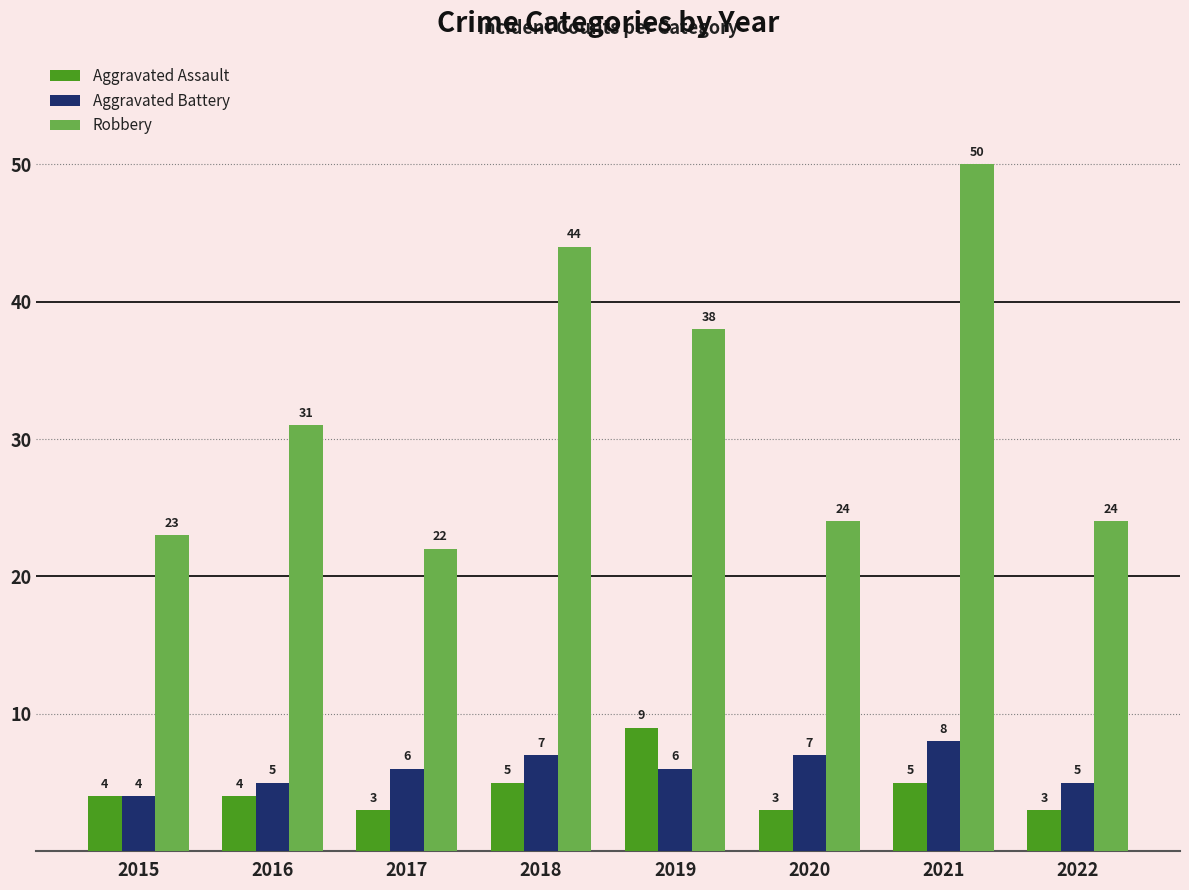

What is the difference between the maximum and minimum values in the Aggravated Assault series?

6